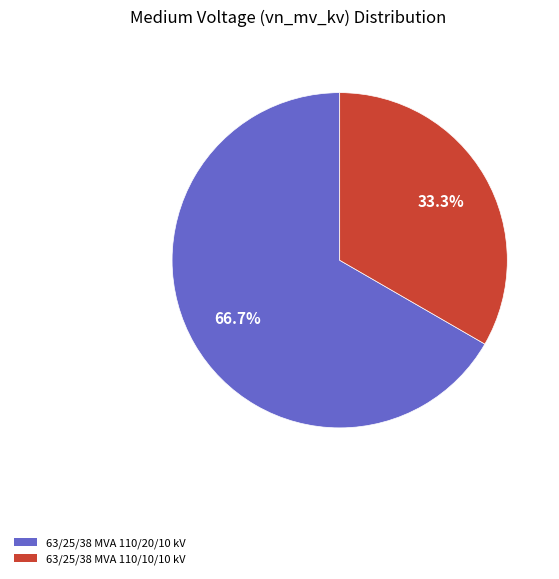

How many segments does this pie chart have?

2